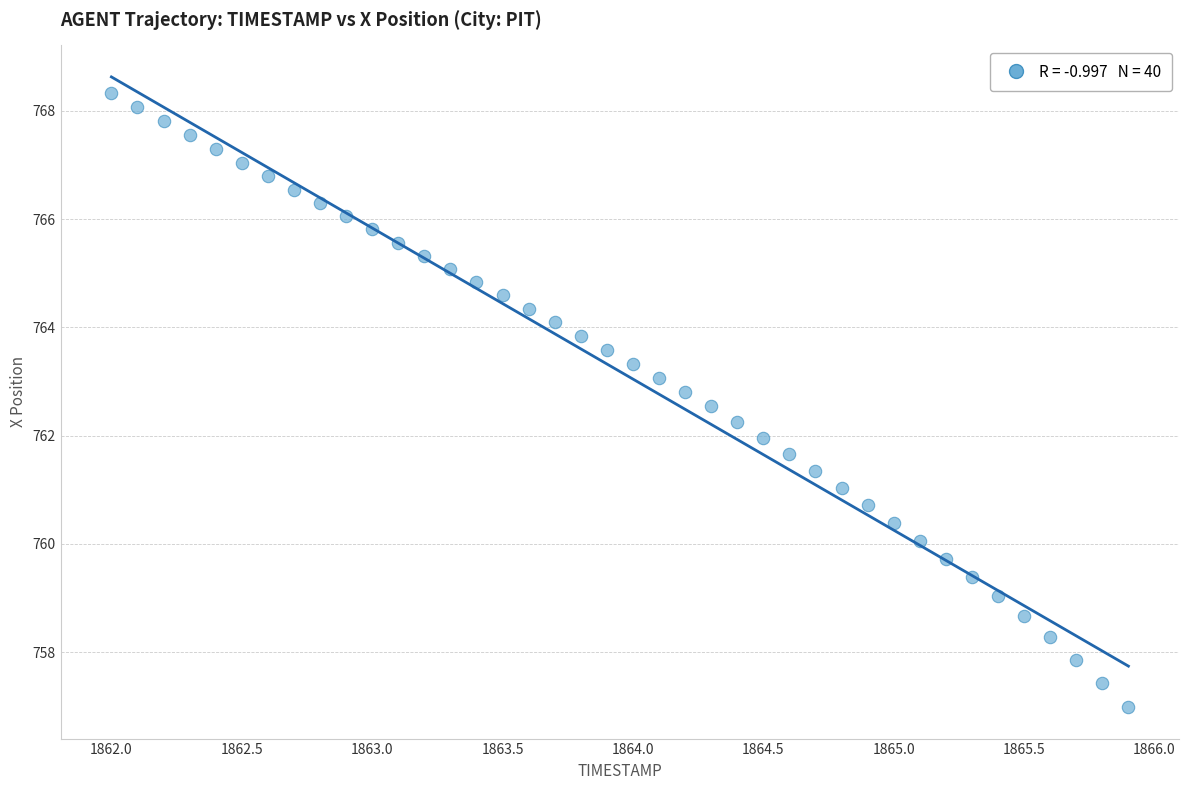

What is the range of Y values (max minus min)?

11.3